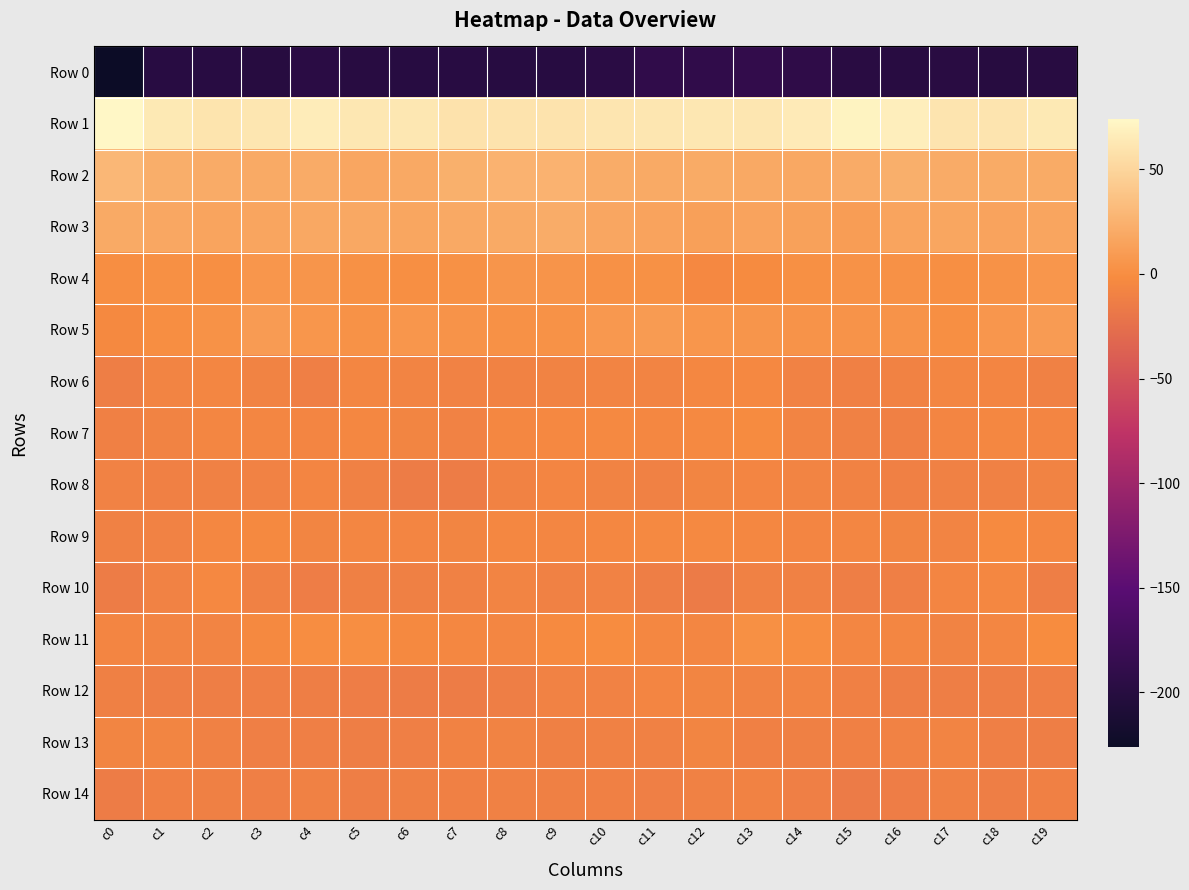

At which category is the sum across all series the highest?

c13